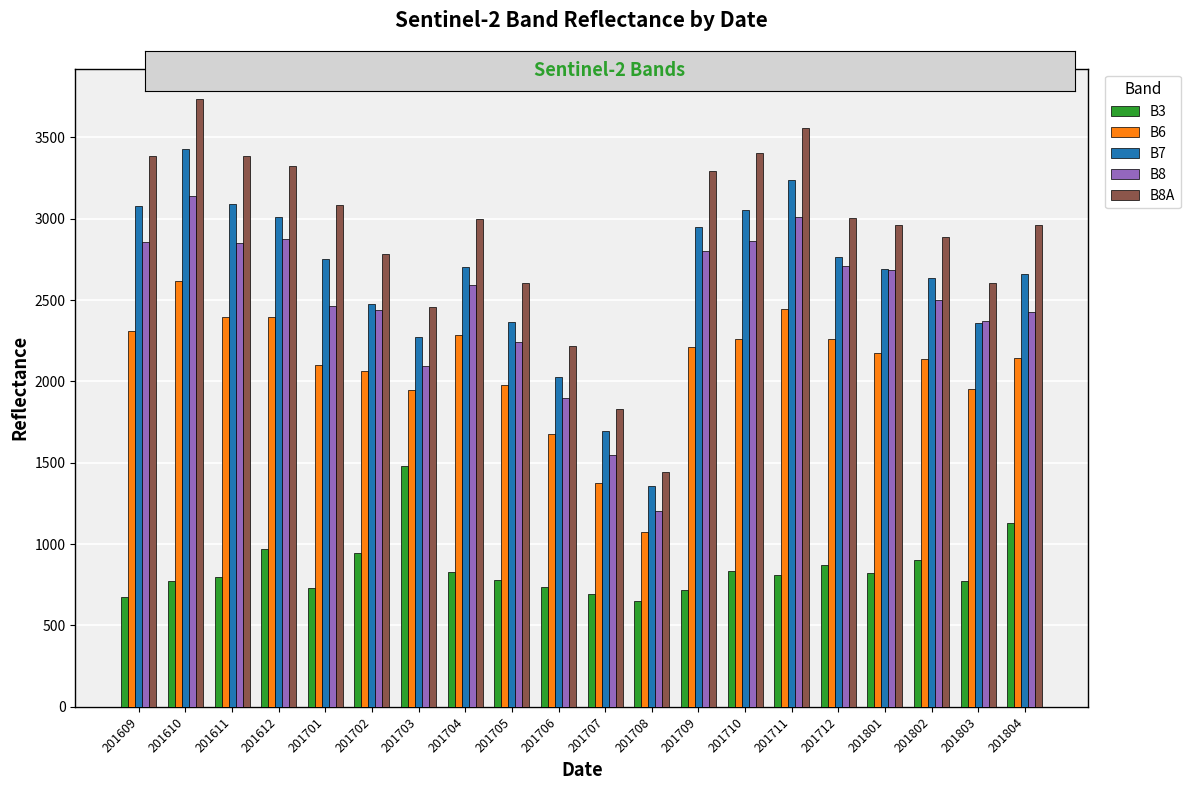

What is the smallest value displayed?

648